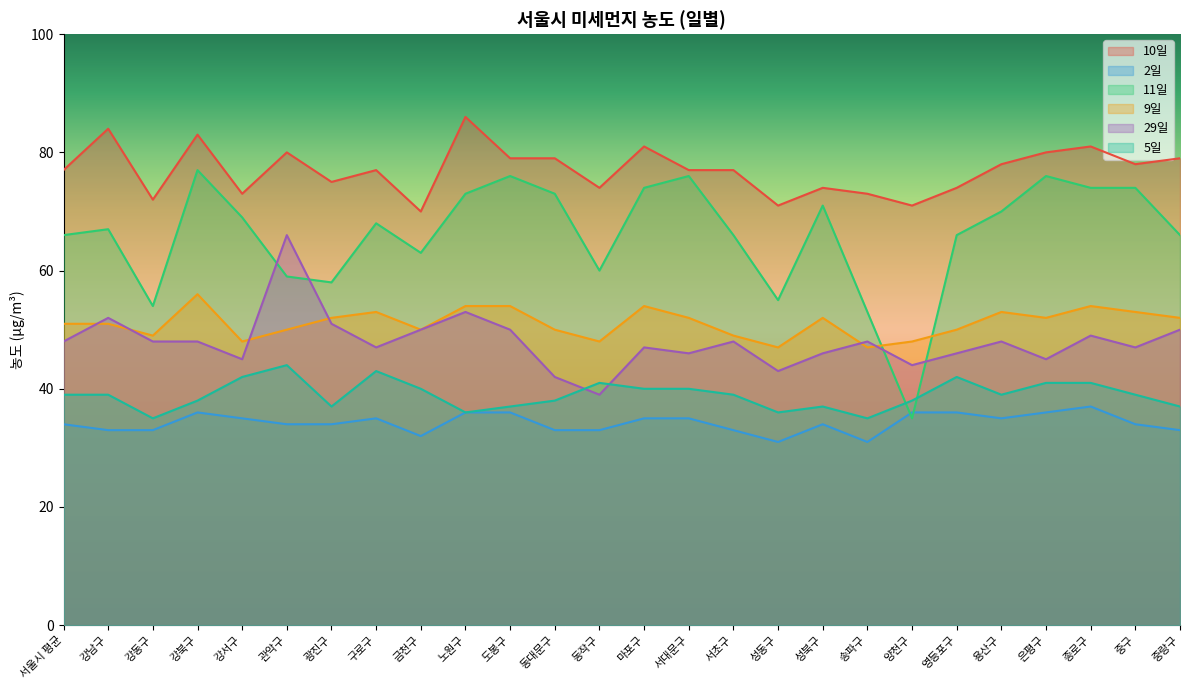

Reading left to right, what are all the values shown in this chart?

10일: 서울시 평균=77	강남구=84	강동구=72	강북구=83	강서구=73	관악구=80	광진구=75	구로구=77	금천구=70	노원구=86	도봉구=79	동대문구=79	동작구=74	마포구=81	서대문구=77	서초구=77	성동구=71	성북구=74	송파구=73	양천구=71	영등포구=74	용산구=78	은평구=80	종로구=81	중구=78	중랑구=79
2일: 서울시 평균=34	강남구=33	강동구=33	강북구=36	강서구=35	관악구=34	광진구=34	구로구=35	금천구=32	노원구=36	도봉구=36	동대문구=33	동작구=33	마포구=35	서대문구=35	서초구=33	성동구=31	성북구=34	송파구=31	양천구=36	영등포구=36	용산구=35	은평구=36	종로구=37	중구=34	중랑구=33
11일: 서울시 평균=66	강남구=67	강동구=54	강북구=77	강서구=69	관악구=59	광진구=58	구로구=68	금천구=63	노원구=73	도봉구=76	동대문구=73	동작구=60	마포구=74	서대문구=76	서초구=66	성동구=55	성북구=71	송파구=53	양천구=35	영등포구=66	용산구=70	은평구=76	종로구=74	중구=74	중랑구=66
9일: 서울시 평균=51	강남구=51	강동구=49	강북구=56	강서구=48	관악구=50	광진구=52	구로구=53	금천구=50	노원구=54	도봉구=54	동대문구=50	동작구=48	마포구=54	서대문구=52	서초구=49	성동구=47	성북구=52	송파구=47	양천구=48	영등포구=50	용산구=53	은평구=52	종로구=54	중구=53	중랑구=52
29일: 서울시 평균=48	강남구=52	강동구=48	강북구=48	강서구=45	관악구=66	광진구=51	구로구=47	금천구=50	노원구=53	도봉구=50	동대문구=42	동작구=39	마포구=47	서대문구=46	서초구=48	성동구=43	성북구=46	송파구=48	양천구=44	영등포구=46	용산구=48	은평구=45	종로구=49	중구=47	중랑구=50
5일: 서울시 평균=39	강남구=39	강동구=35	강북구=38	강서구=42	관악구=44	광진구=37	구로구=43	금천구=40	노원구=36	도봉구=37	동대문구=38	동작구=41	마포구=40	서대문구=40	서초구=39	성동구=36	성북구=37	송파구=35	양천구=38	영등포구=42	용산구=39	은평구=41	종로구=41	중구=39	중랑구=37